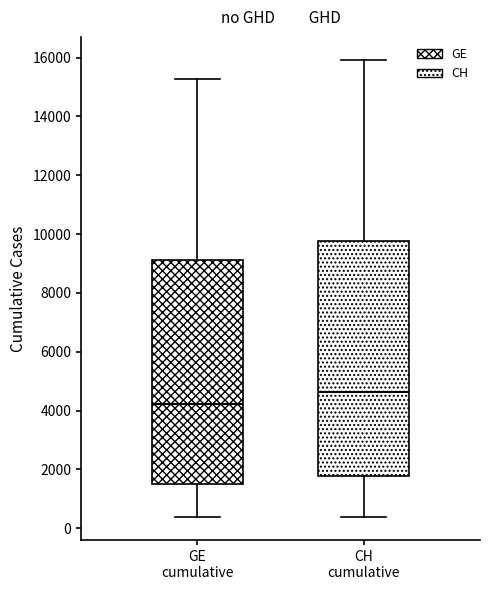

Reading left to right, read every box against the y-axis: the position of its median line, the range the box covers, and the ends of its whiskers. The values are not printed on the chart, so give them approximately, as read against the axis.

GE cumulative: median 4200, box 1600 to 9200, whiskers 400 to 15200
CH cumulative: median 4600, box 1800 to 9800, whiskers 400 to 16000